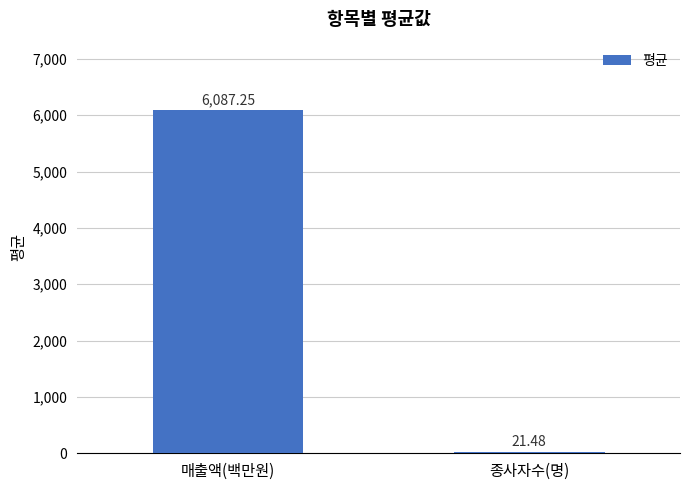

Which category has the highest value across all series?

매출액(백만원)